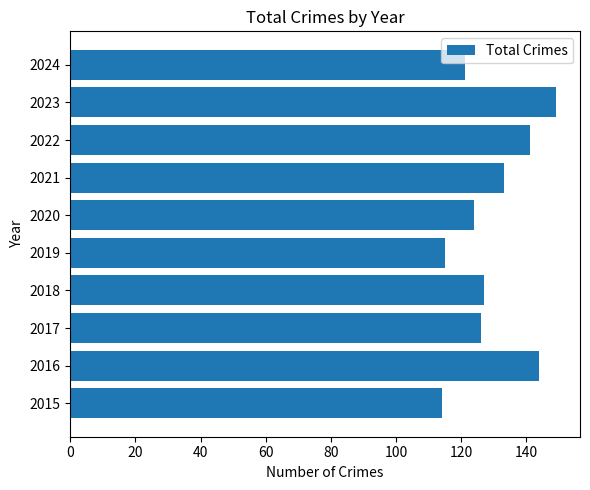

Which label corresponds to the largest value in the chart?

2023